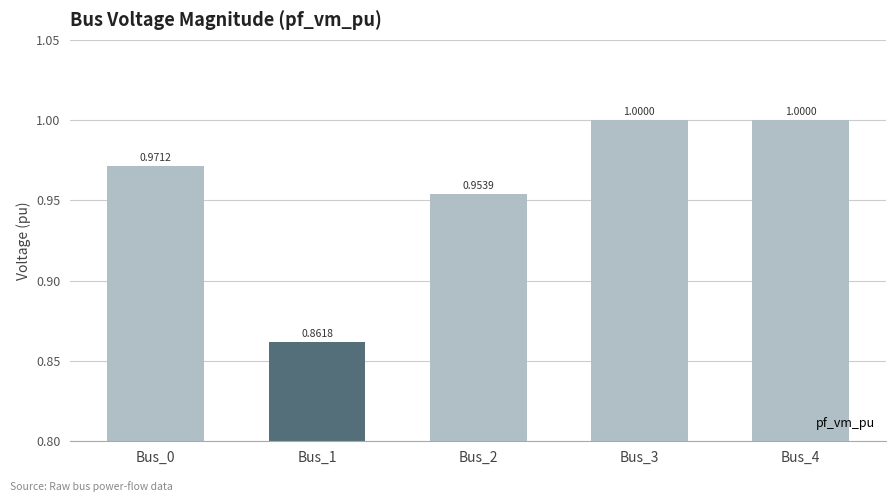

What is the average value?

1.0